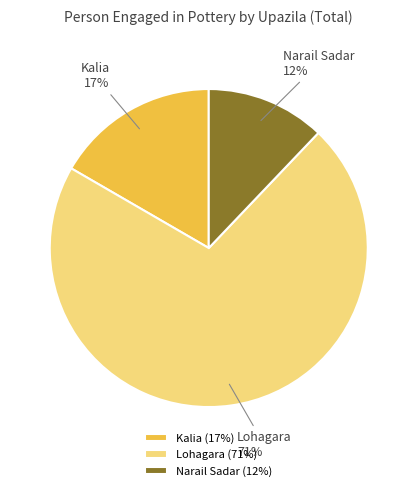

Does Narail Sadar account for over 50% of the chart?

No